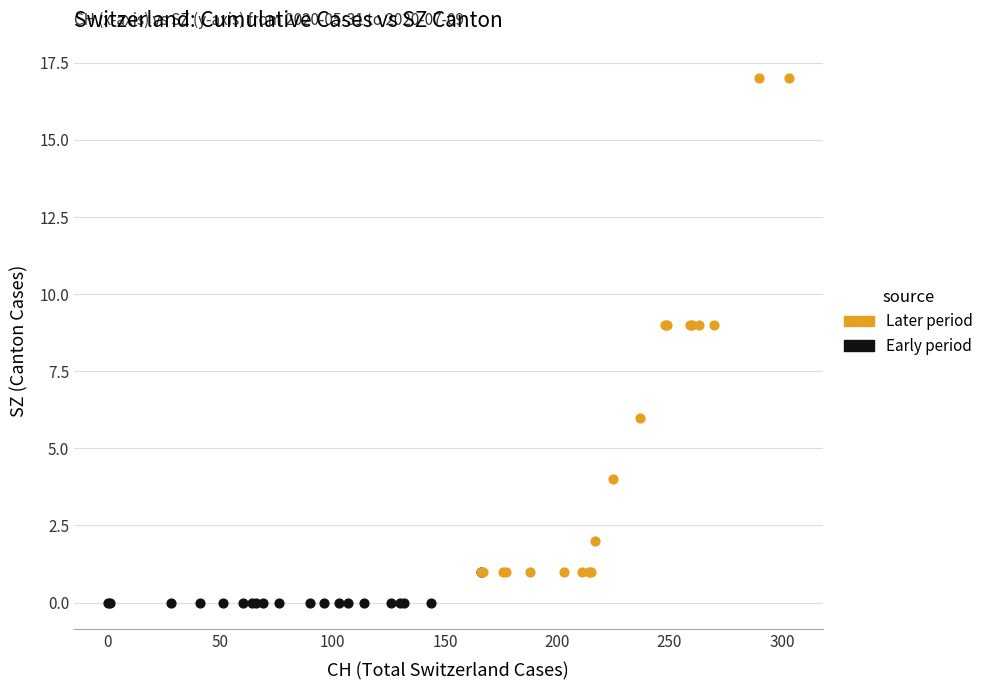

What are all the series names shown in the legend?

Later period, Early period